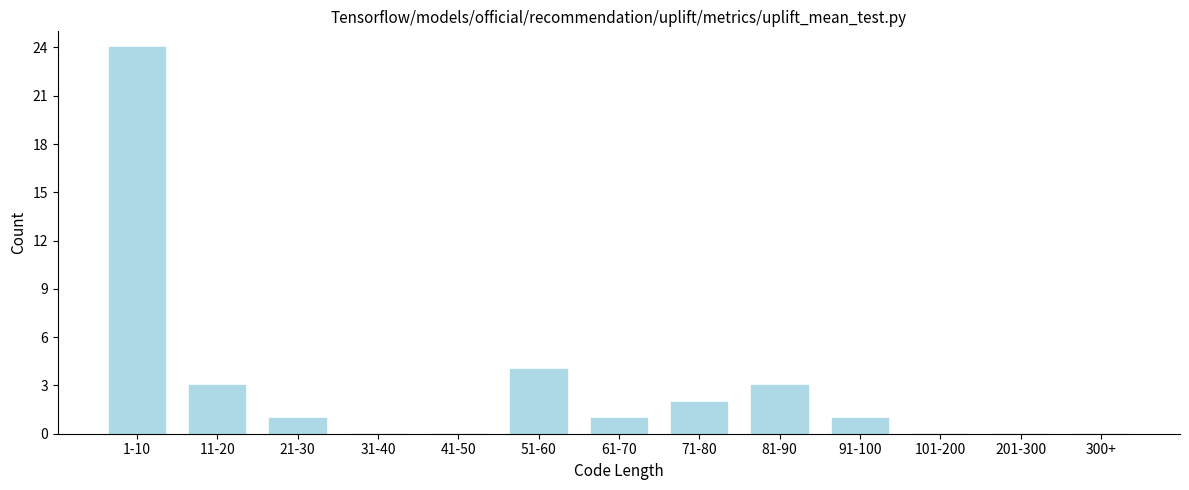

Reading right to left, list all the values displayed in this chart.

300+=0	201-300=0	101-200=0	91-100=1	81-90=3	71-80=2	61-70=1	51-60=4	41-50=0	31-40=0	21-30=1	11-20=3	1-10=24